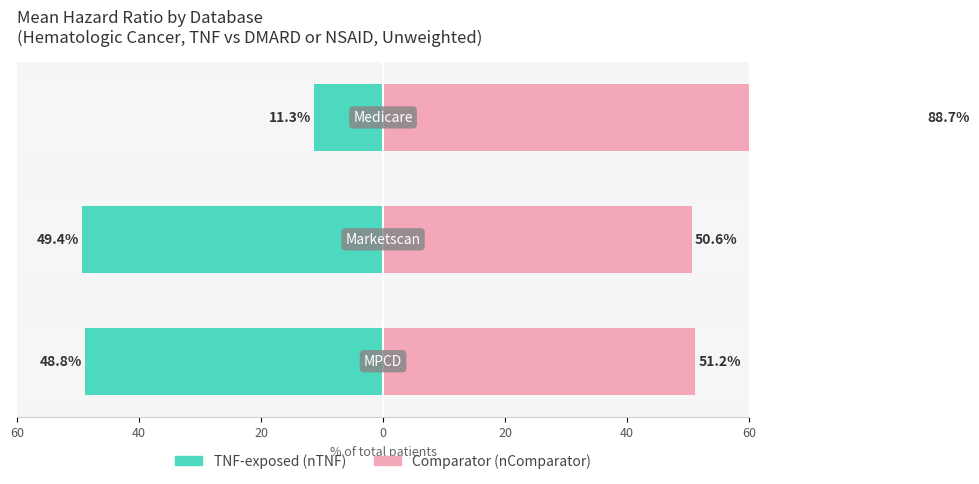

What is the sum of the Comparator (n) values at 40 and 20?

139.3